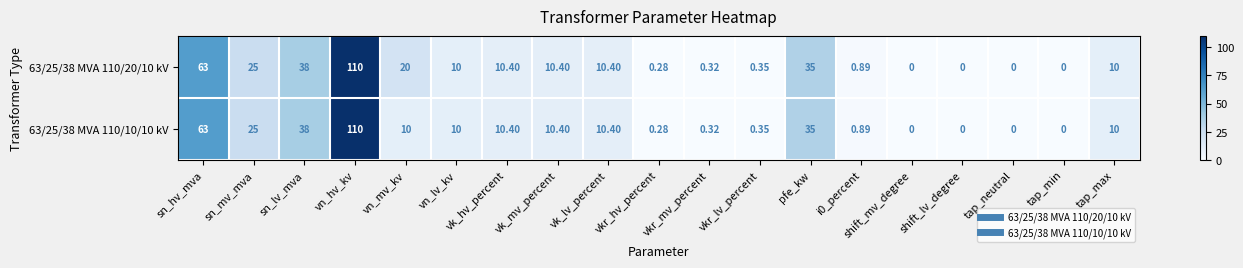

How many series are shown in this chart?

2